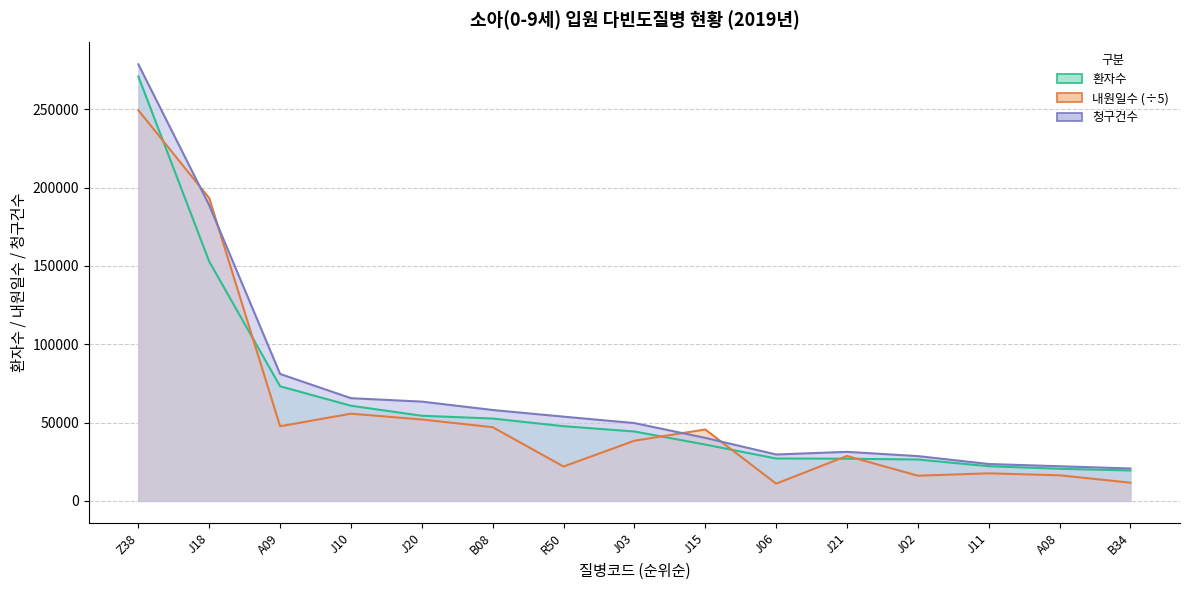

The value of 청구건수 at J15 is 58630.0. True or false?

False